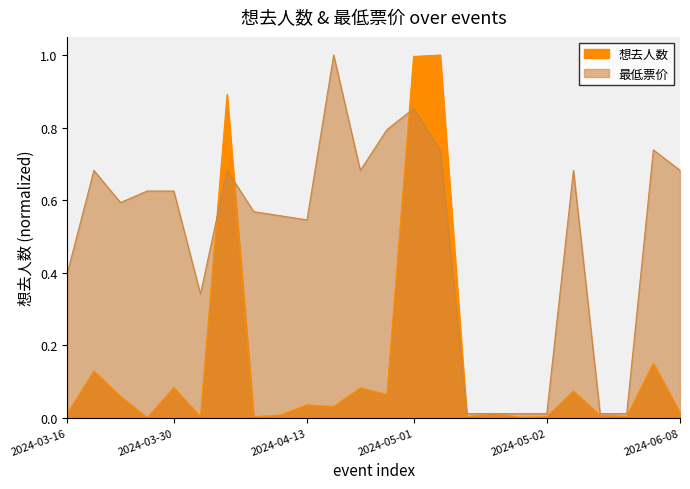

Which has a higher value, 2024-03-17 or 2024-03-30?

2024-03-17